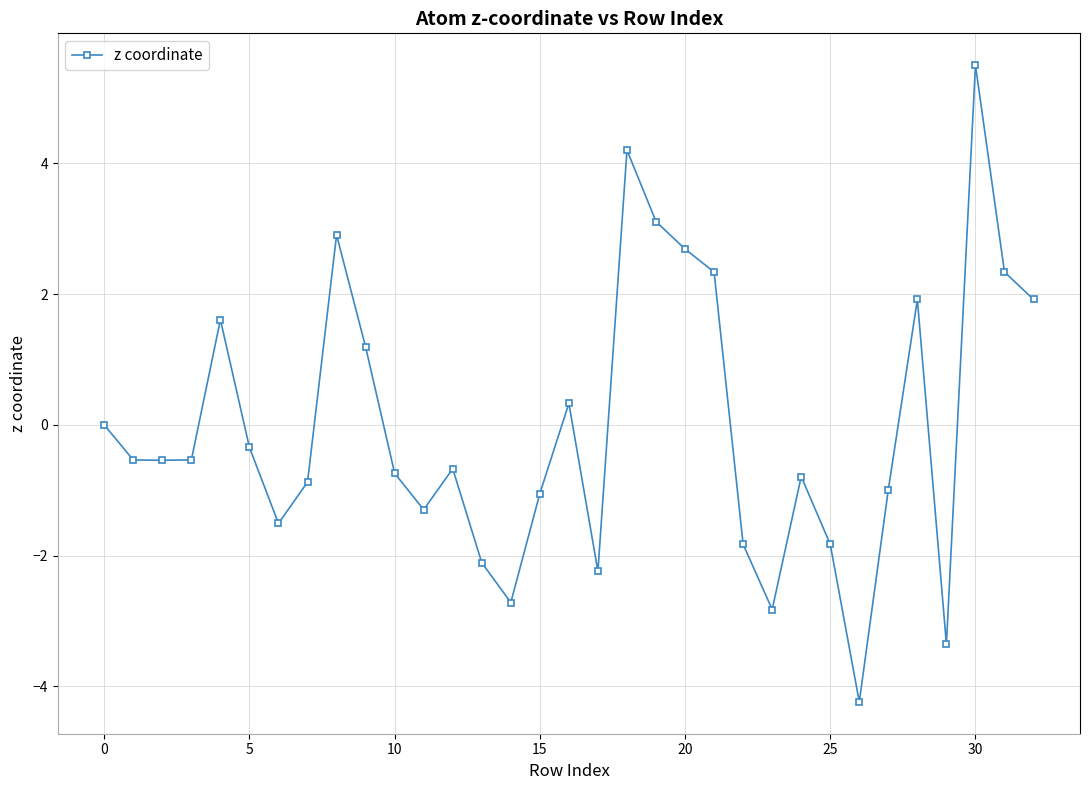

What is the difference between the maximum and second lowest values?

8.9